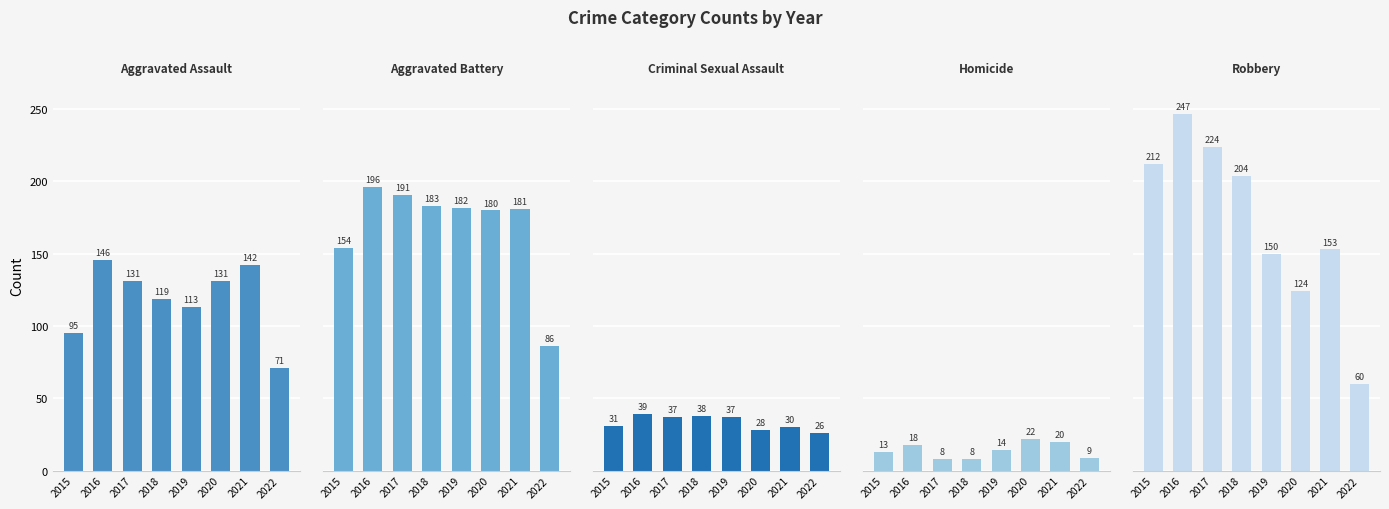

What is the greatest value displayed?

247